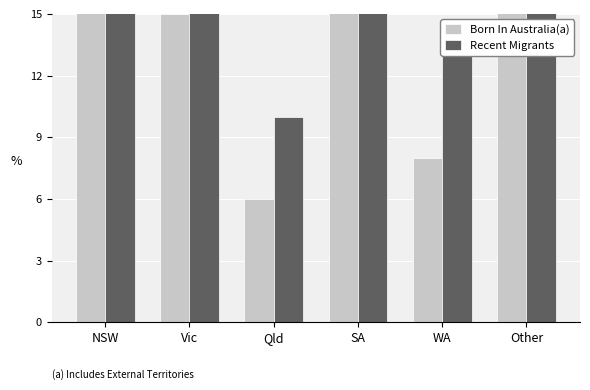

How many groups of bars are there?

6